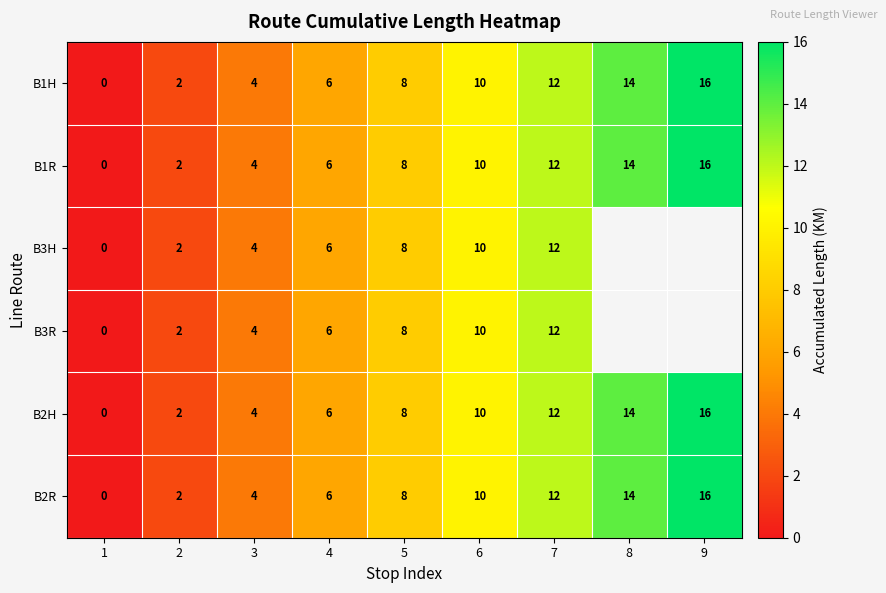

Count the B1H values in the range 4 to 12.

5